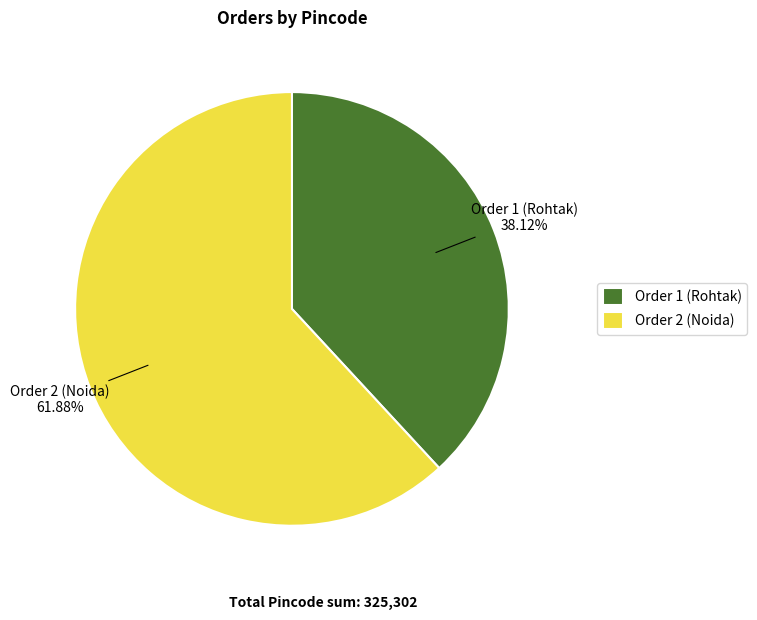

Approximately how many times larger is the value at Order 2 (Noida) compared to Order 1 (Rohtak)?

1.6